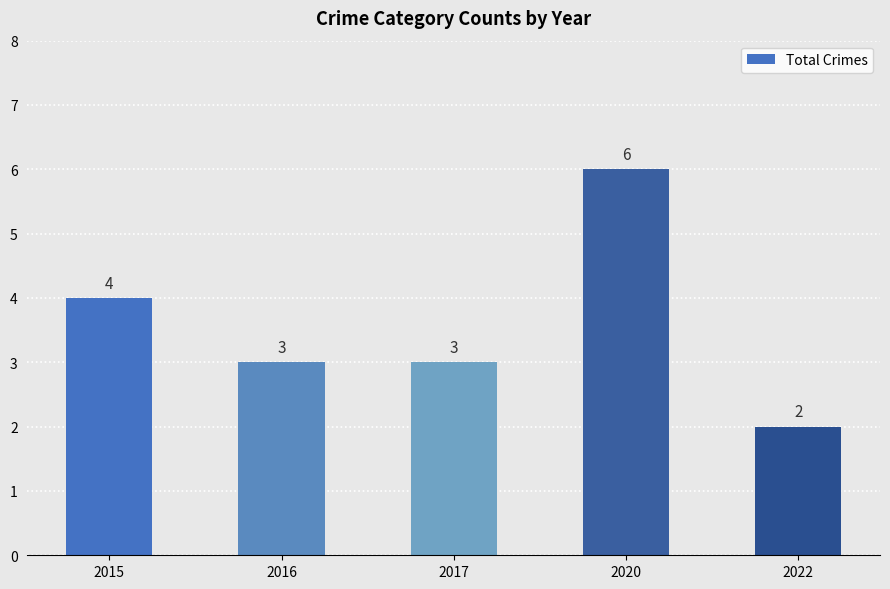

What is the greatest value displayed?

6